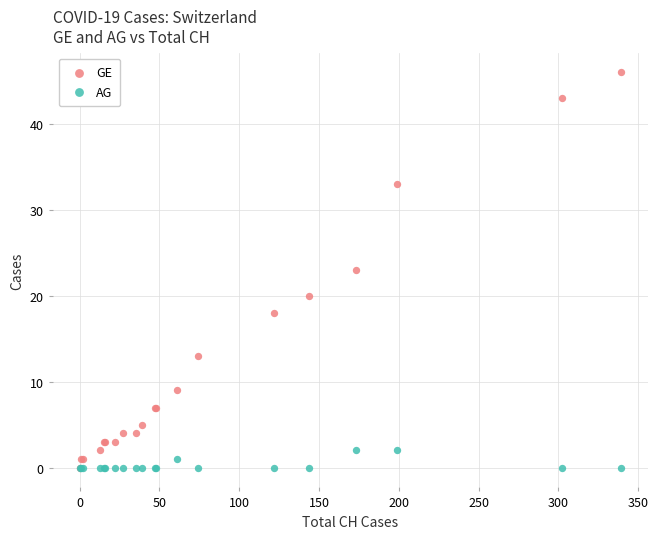

What are all the series names shown in the legend?

GE, AG